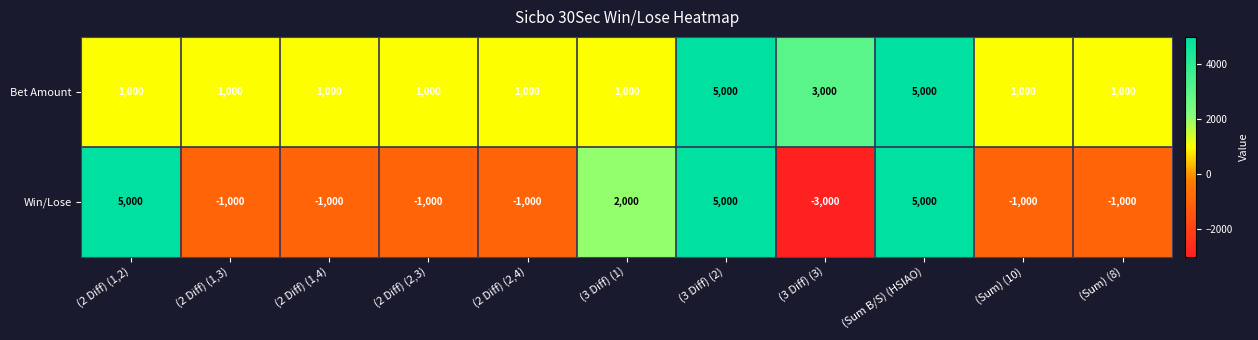

What is the difference between the maximum and minimum values in the Bet Amount series?

4000